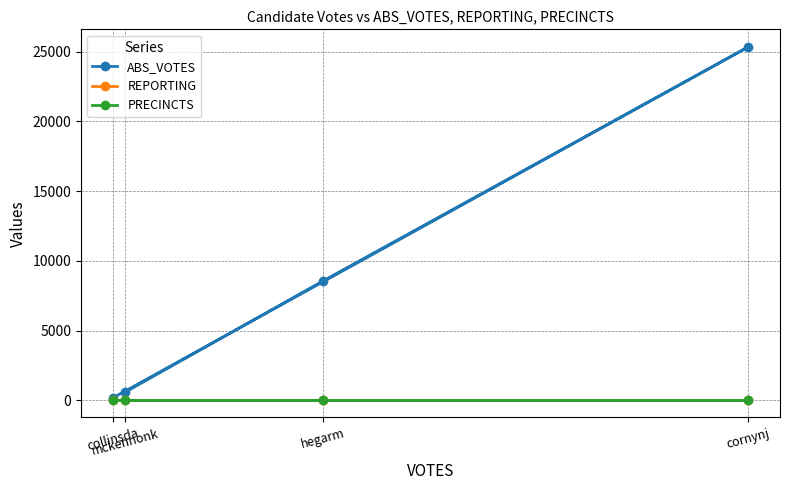

True or false: PRECINCTS and ABS_VOTES intersect in this chart.

False